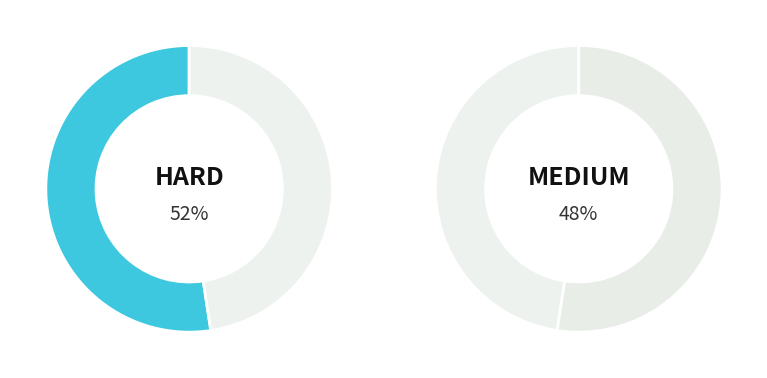

How many slices are in this pie chart?

2